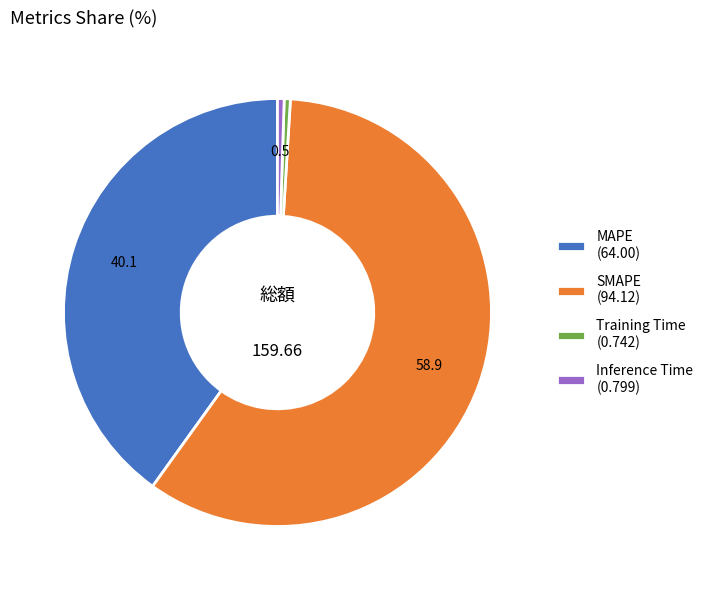

Which category accounts for the majority?

SMAPE (94.12)